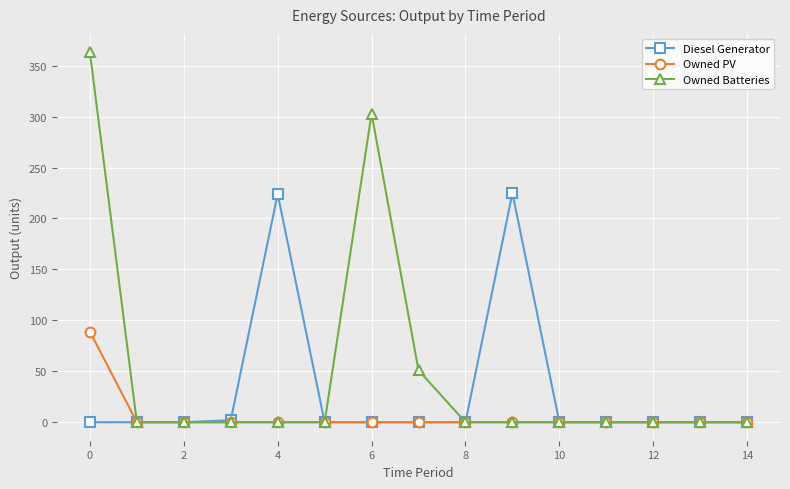

What is the highest value of the Owned Batteries series?

363